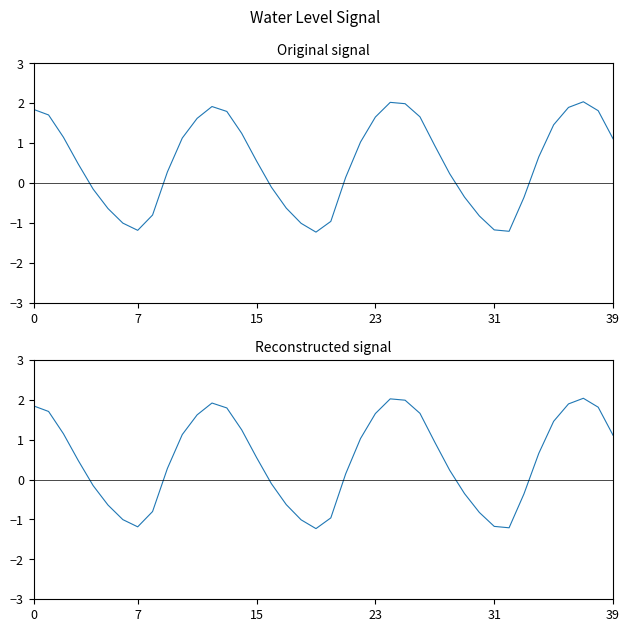

Reading right to left, list all the values displayed in this chart.

1.1	1.8	2.0	1.9	1.5	0.7	-0.4	-1.2	-1.2	-0.8	-0.4	0.2	0.9	1.7	2.0	2.0	1.7	1.0	0.1	-1.0	-1.2	-1.0	-0.6	-0.1	0.6	1.2	1.8	1.9	1.6	1.1	0.3	-0.8	-1.2	-1.0	-0.6	-0.2	0.5	1.1	1.7	1.8